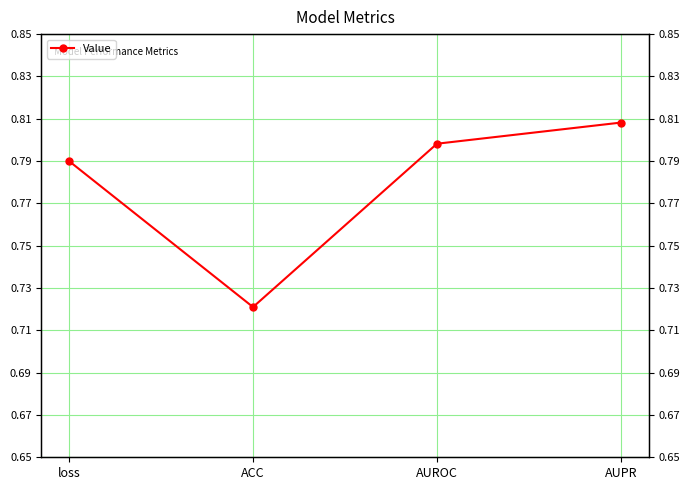

Reading left to right, list all the values displayed in this chart.

loss=0.8	ACC=0.7	AUROC=0.8	AUPR=0.8